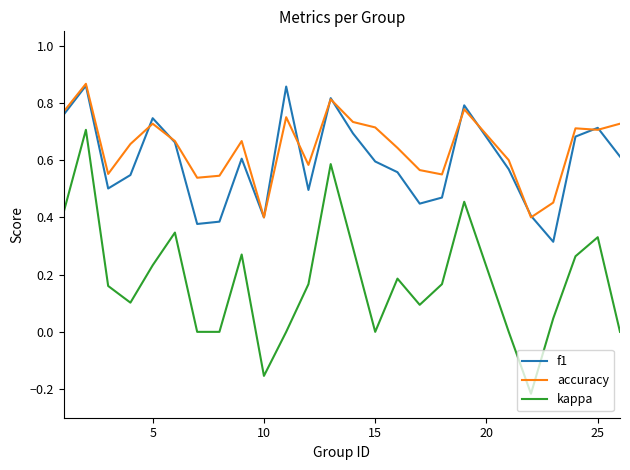

Which series has the largest range (max minus min)?

kappa